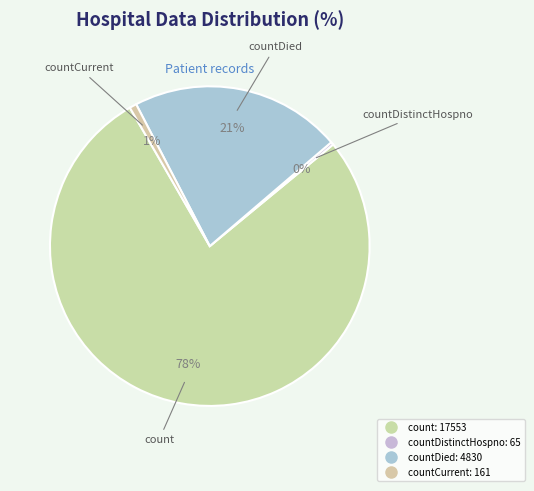

How many segments does this pie chart have?

4